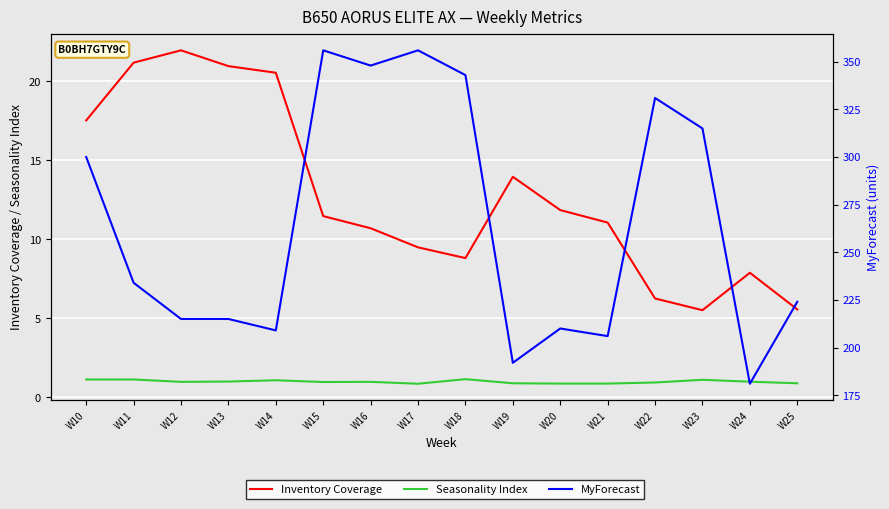

What is the value of the Seasonality Index point at the 4th from the left?

1.0